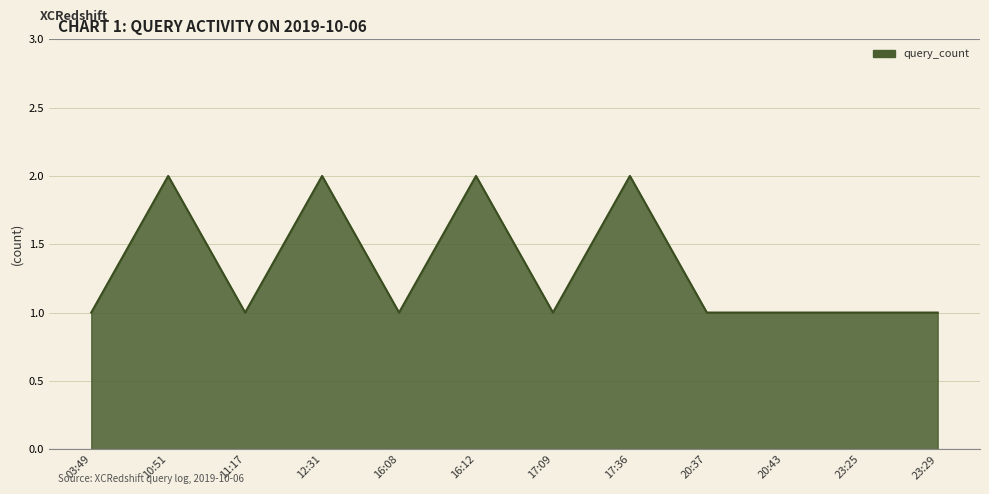

The value at 23:25 is 1. True or false?

True